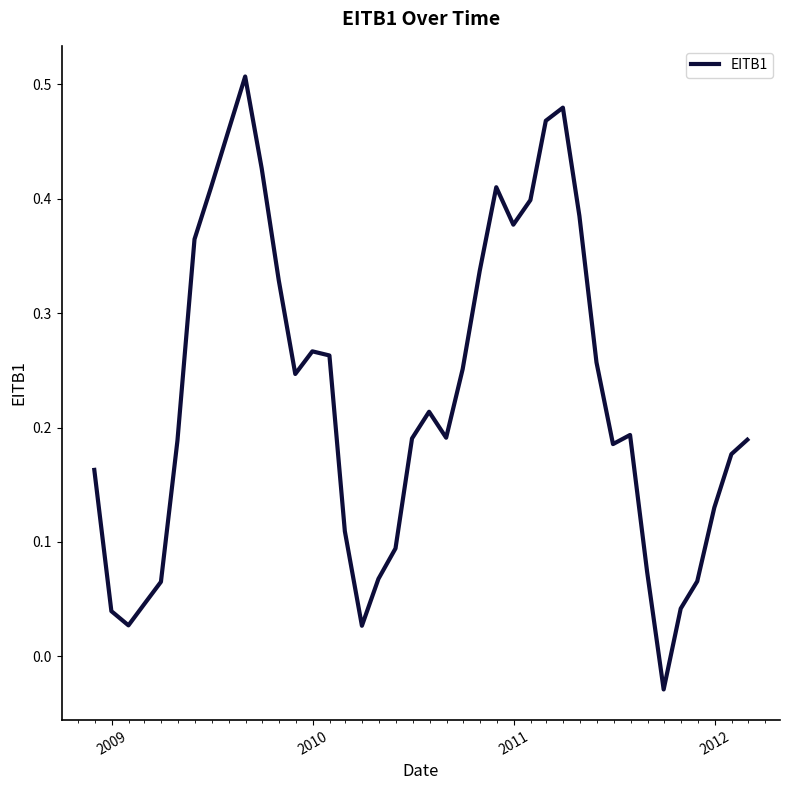

What is the sum of all values?

9.1